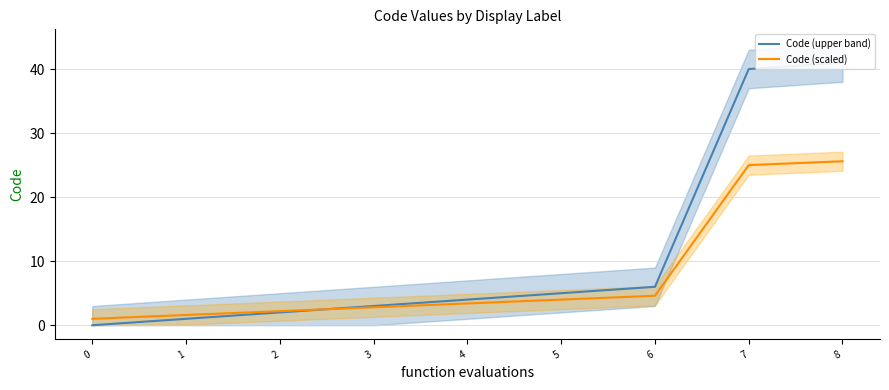

At which label does Code (scaled) first exceed 3?

4